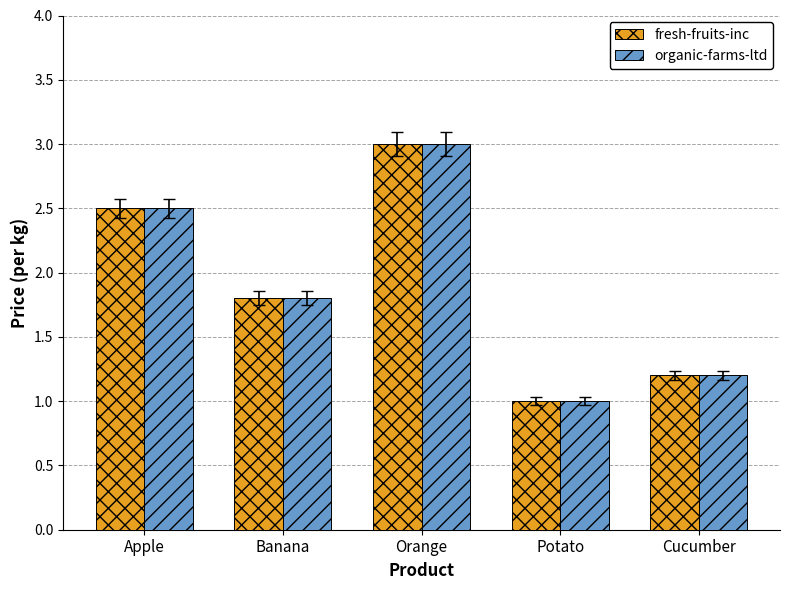

What is the label of the 5th bar from the left?

Cucumber